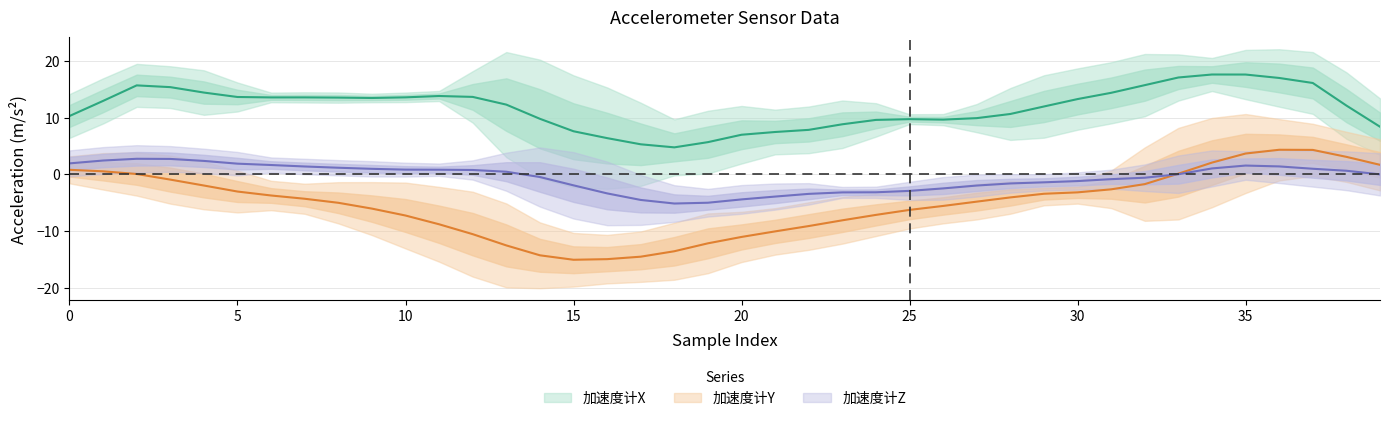

What is the sum of all 加速度计Z values?

-23.6